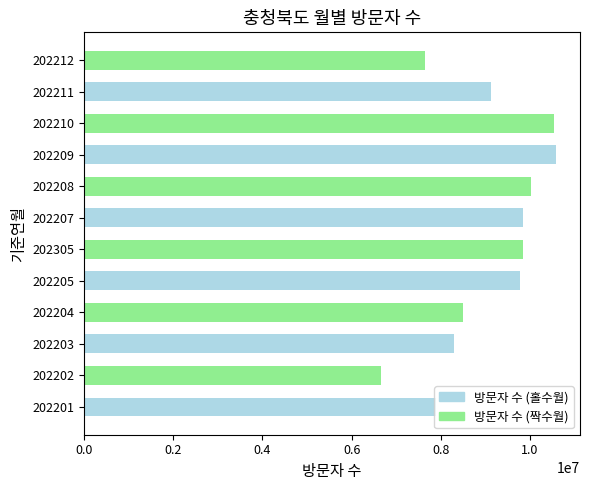

What value does the data have at 202203, to the nearest 100?

8289200